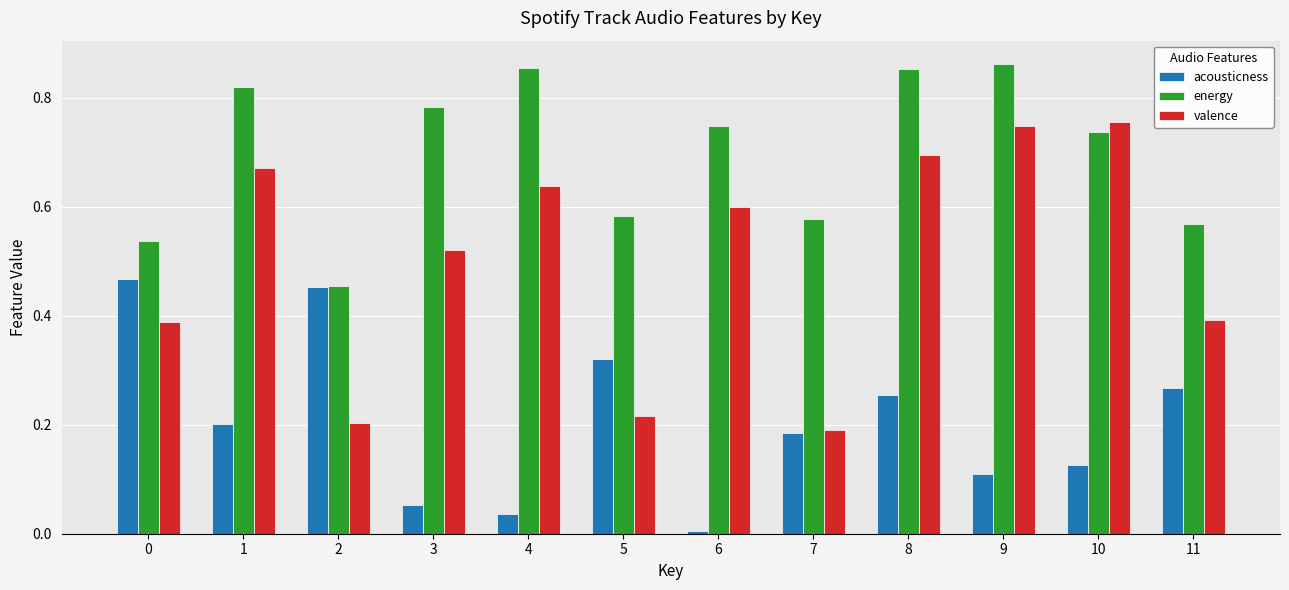

Which series has the widest spread of values?

valence